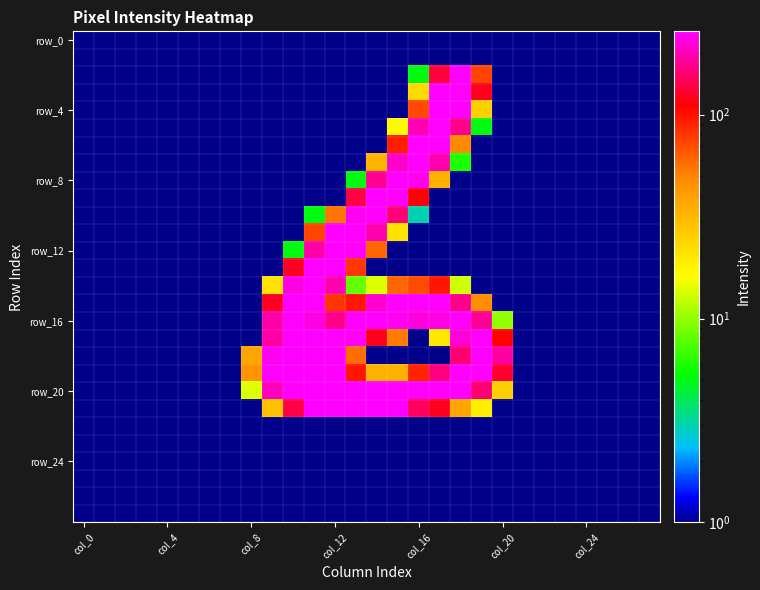

How many categories are shown in the chart?

28